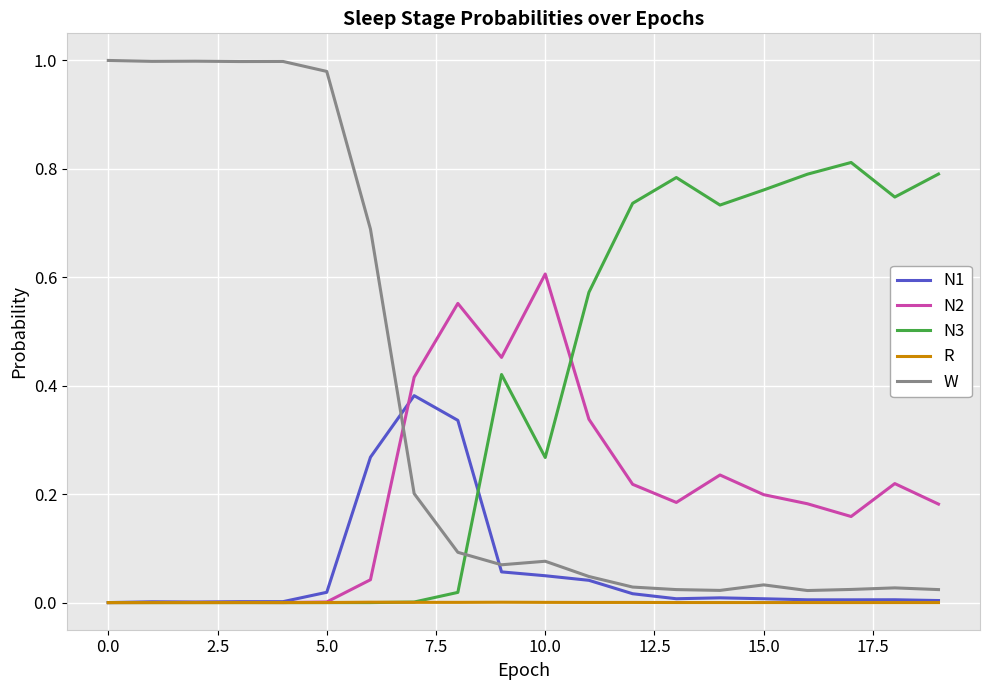

How many lines are shown in the chart?

5